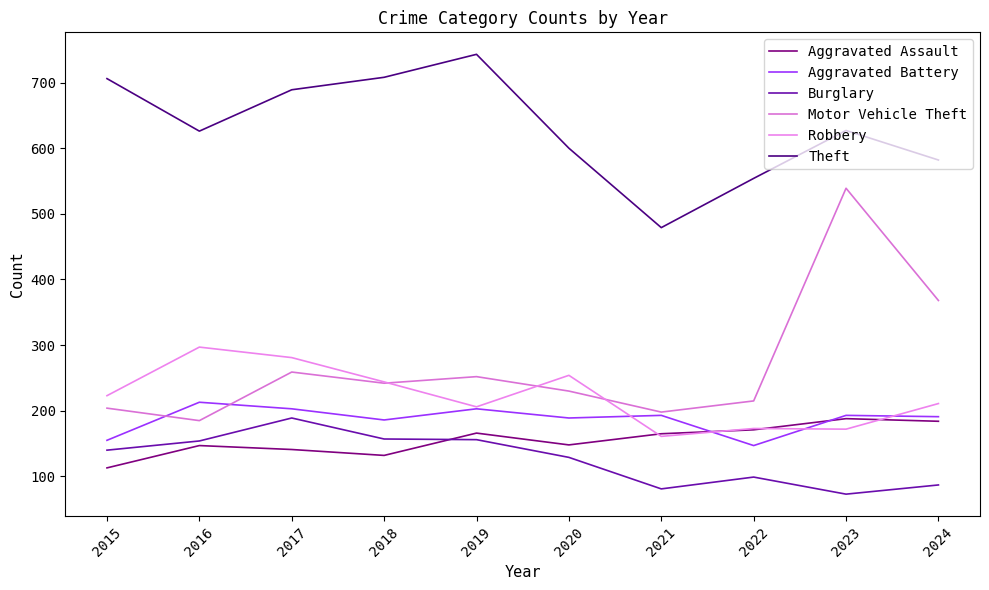

How many lines are shown in the chart?

6